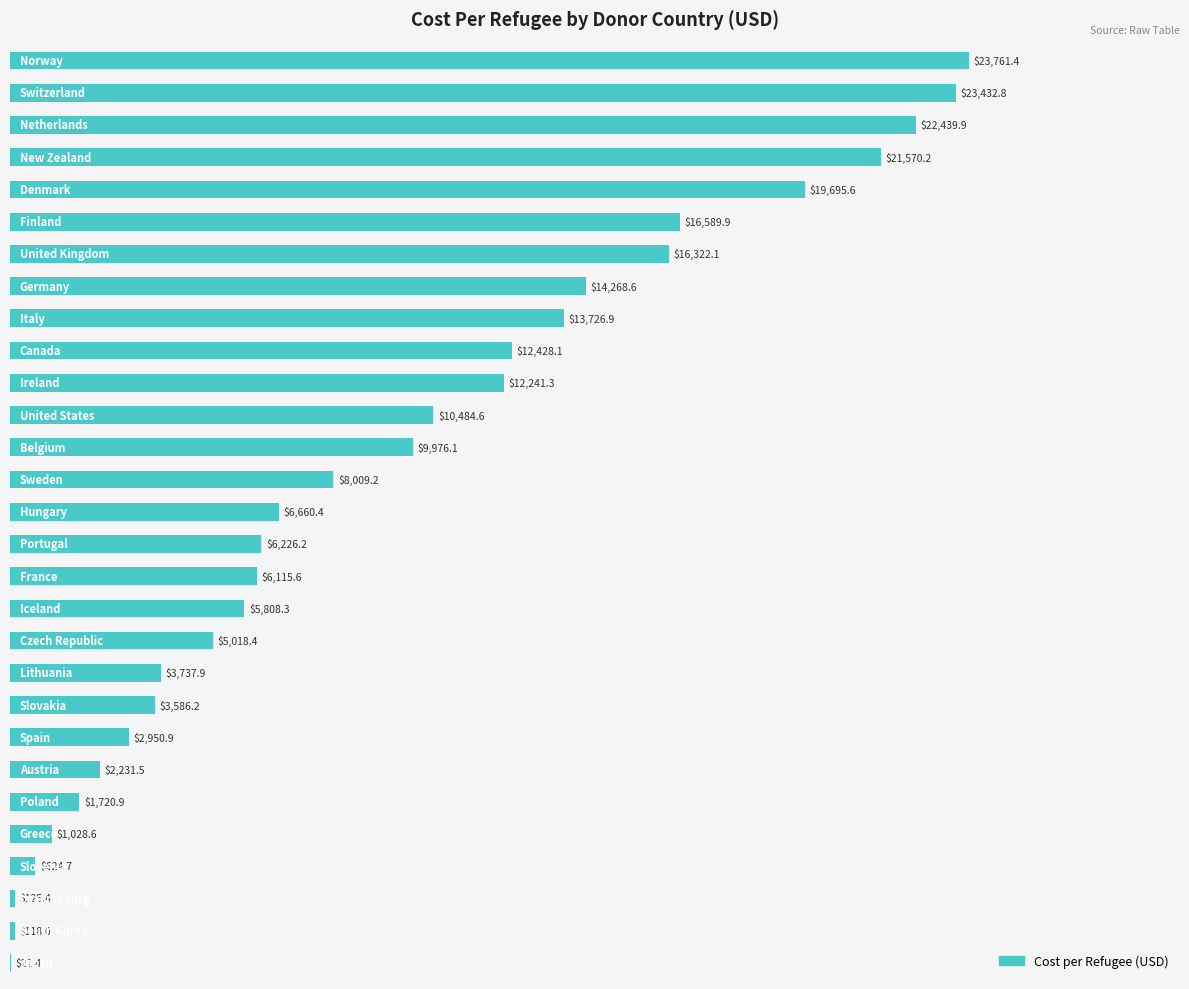

Does the chart contain stacked bars?

No